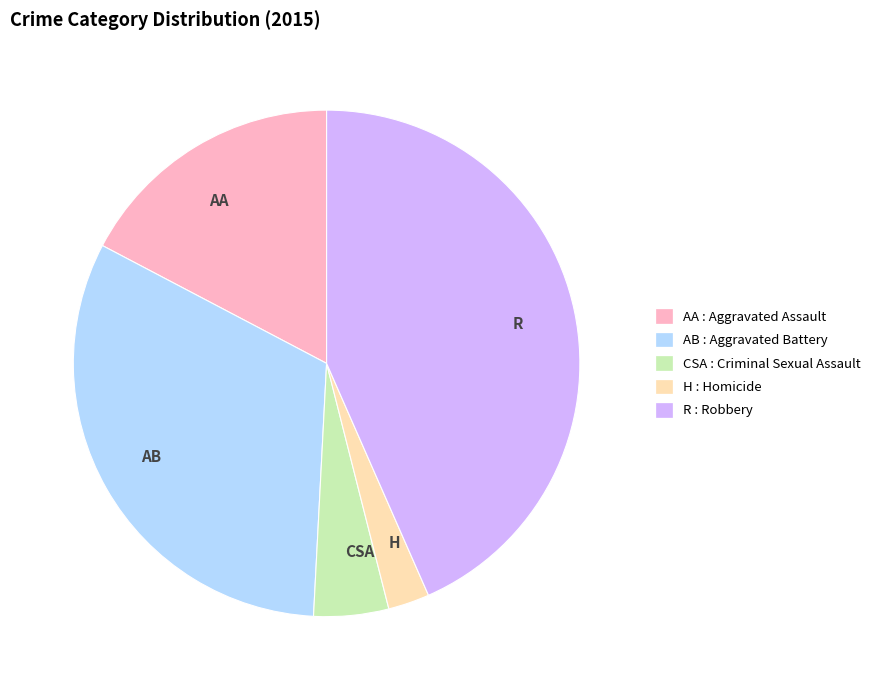

Does any single category account for the majority?

No